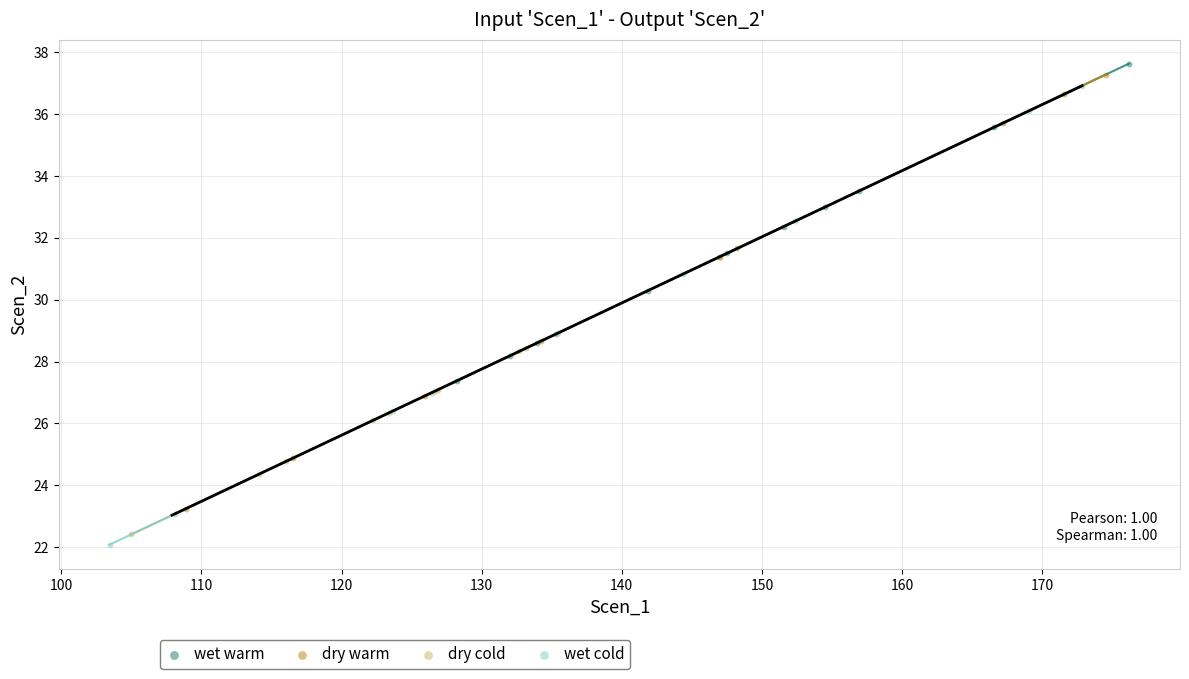

What are all the series names shown in the legend?

wet warm, dry warm, dry cold, wet cold